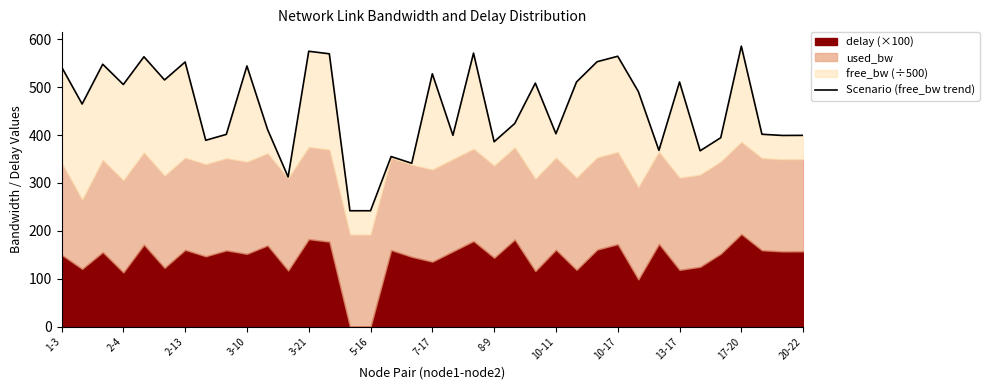

What is the greatest value displayed?

585.4